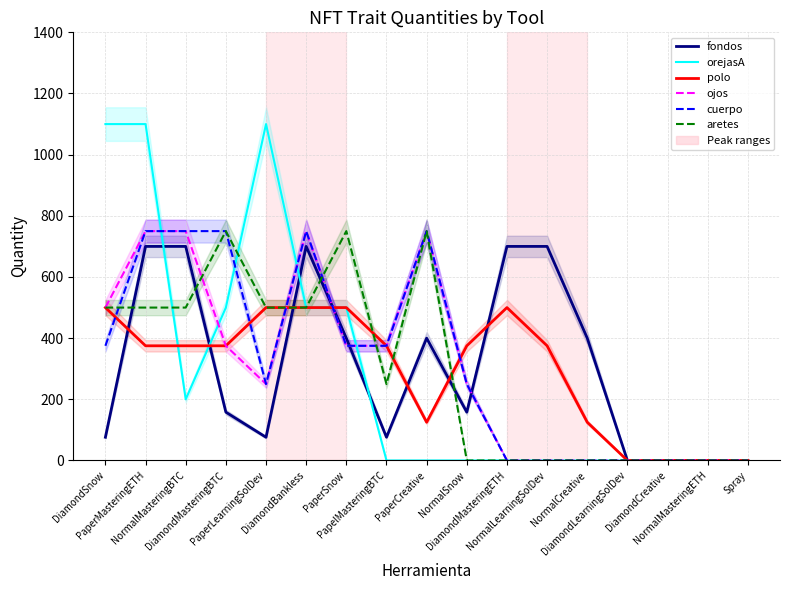

At which category is the sum across all series the highest?

PaperMasteringETH